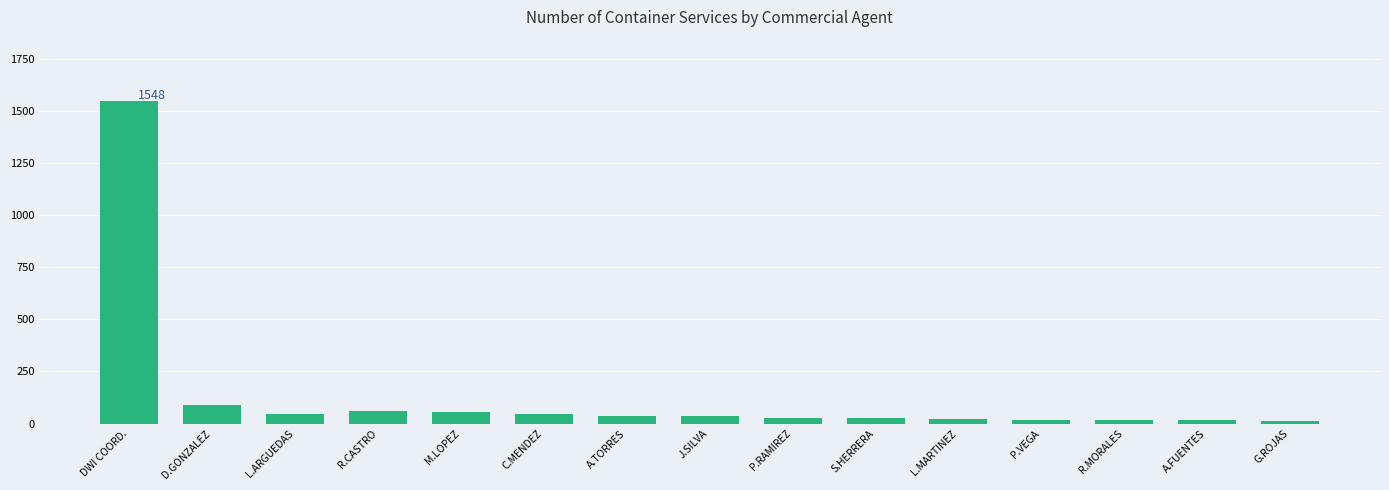

What is the difference between the values at M.LOPEZ and C.MENDEZ?

6